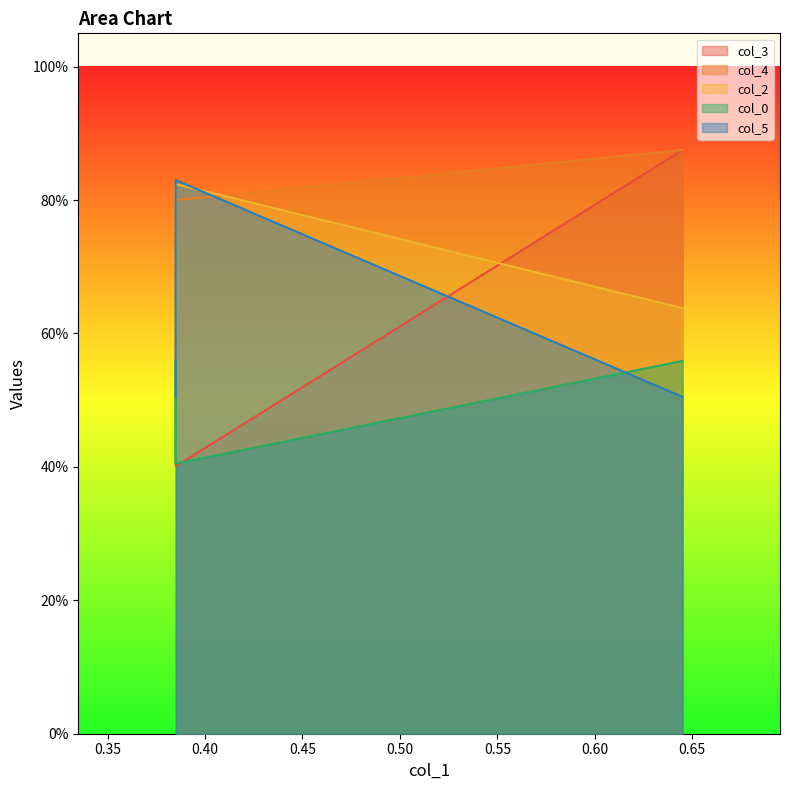

Reading right to left, transcribe all the data shown in this chart.

col_3: 0.645=0.9	0.385=0.4	0.385=0.7	0.385=0.8
col_4: 0.645=0.9	0.385=0.8	0.385=0.6	0.385=0.8
col_2: 0.645=0.6	0.385=0.8	0.385=0.5	0.385=0.5
col_0: 0.645=0.6	0.385=0.4	0.385=0.6	0.385=0.4
col_5: 0.645=0.5	0.385=0.8	0.385=0.5	0.385=0.5